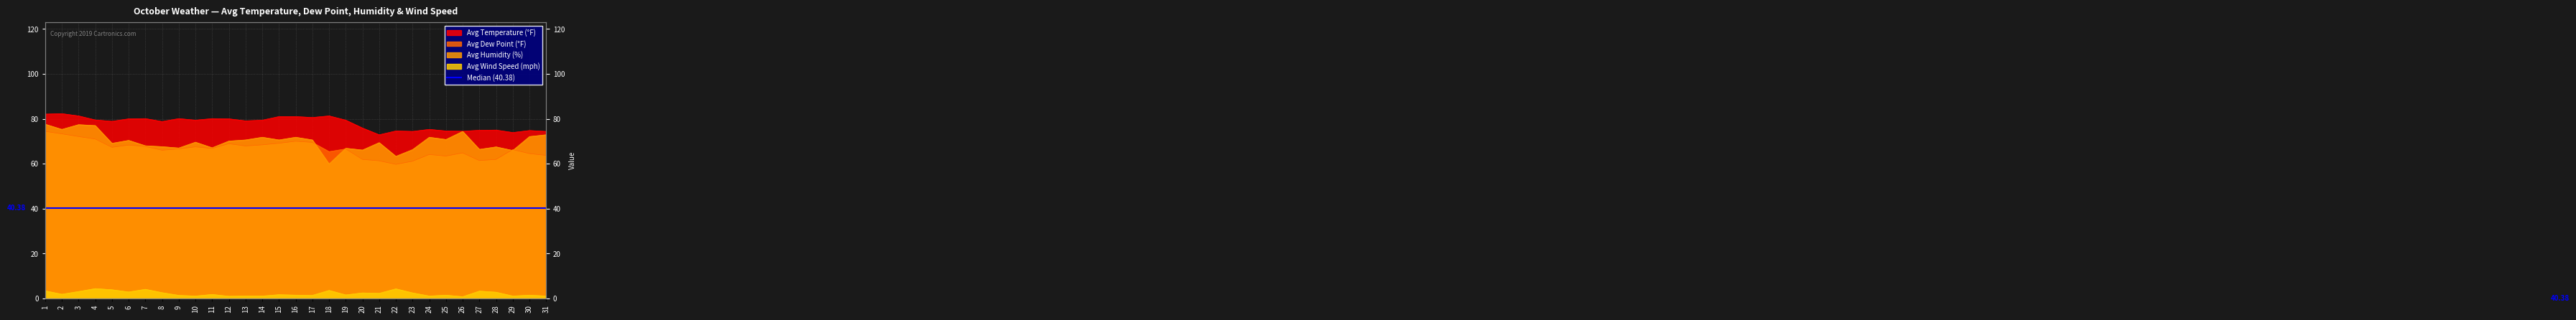

Is the value of Avg Wind Speed (mph) at 19 greater than the value of Avg Temperature (°F) at 12?

No